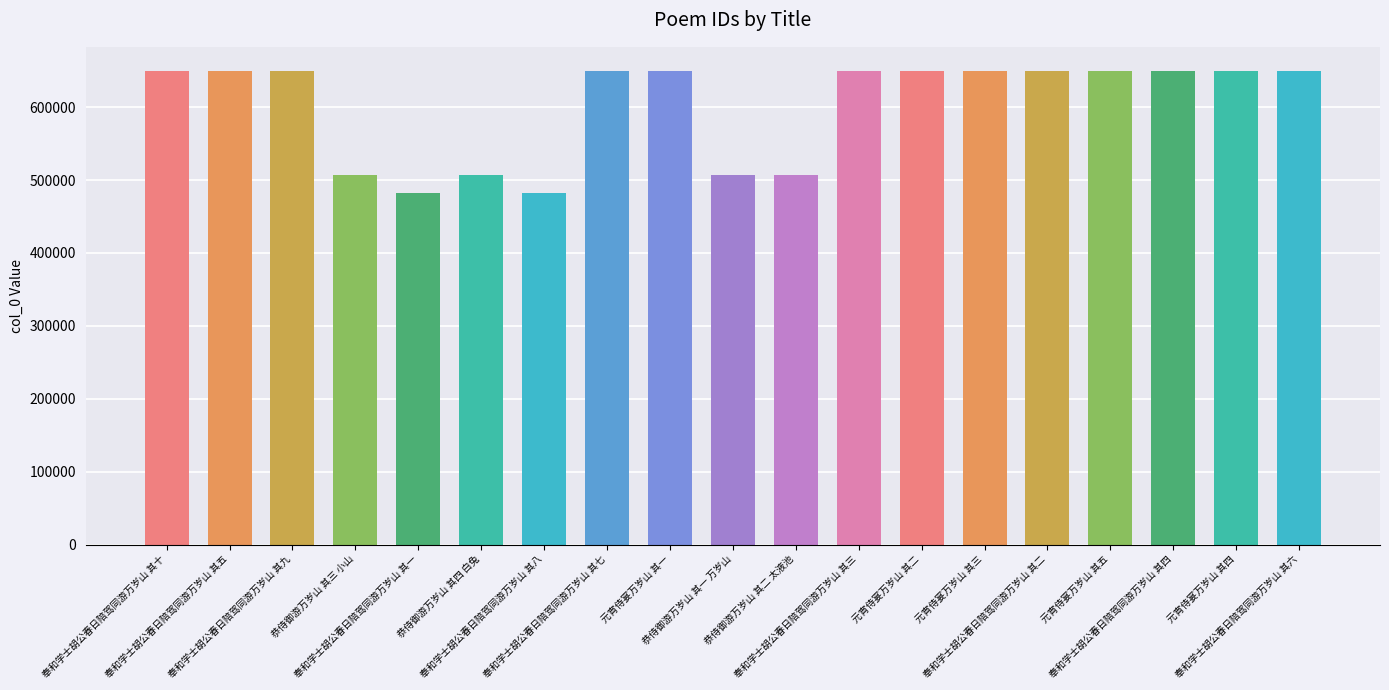

What is the greatest value displayed?

650282